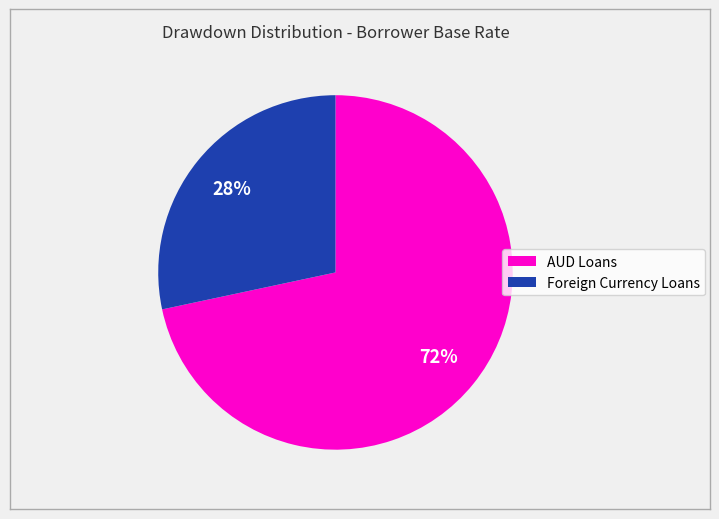

To the nearest percent, what is the average slice percentage?

50%